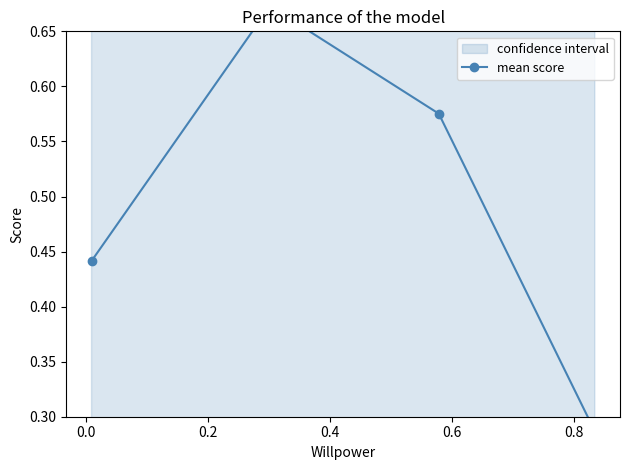

Reading left to right, what are all the values shown in this chart?

0.4	0.7	0.6	0.3